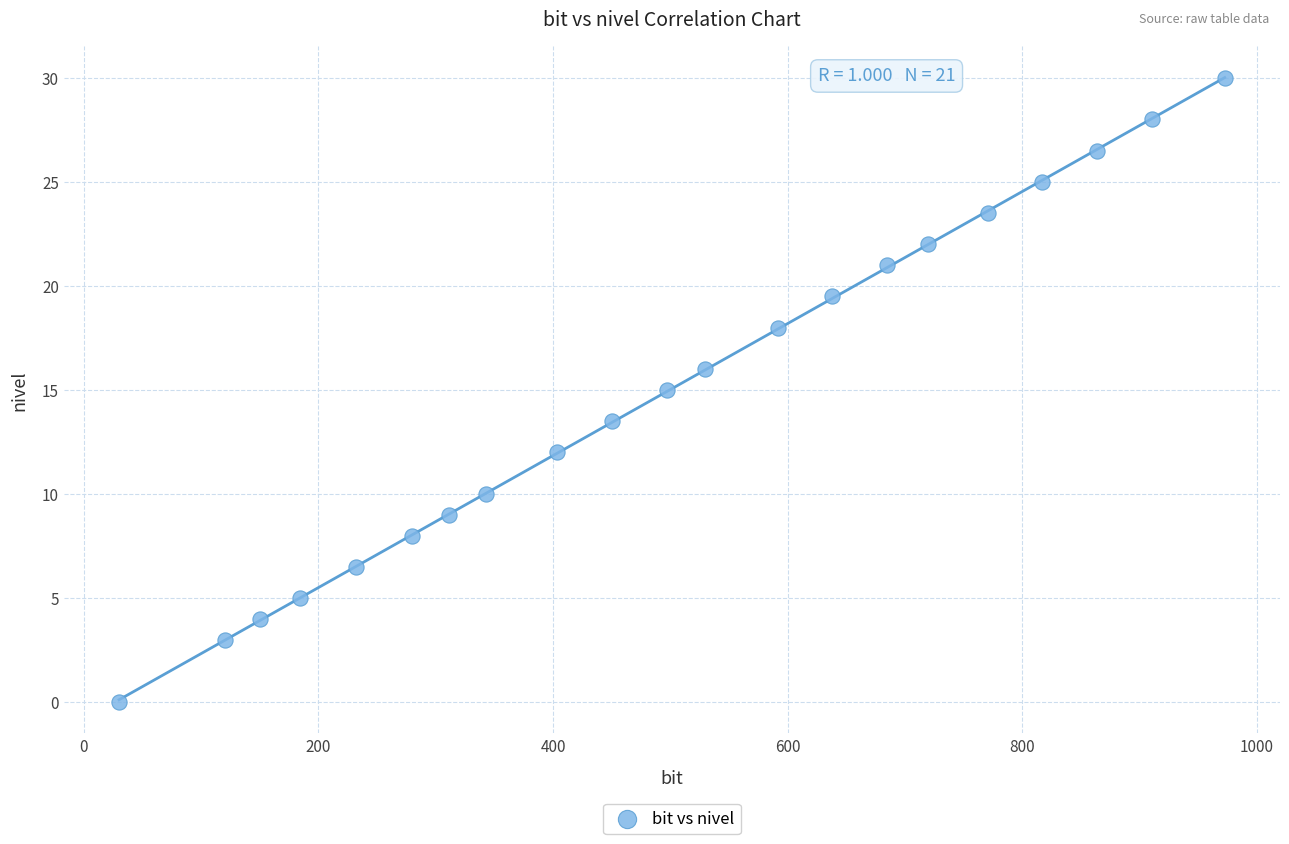

What is the range of X values (max minus min)?

942.5